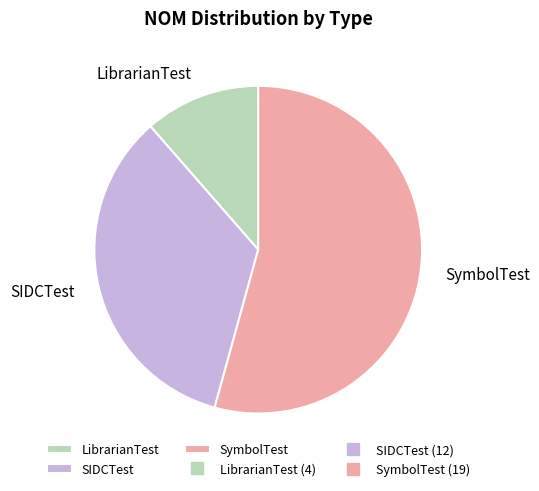

What is the smallest slice in the pie chart?

LibrarianTest